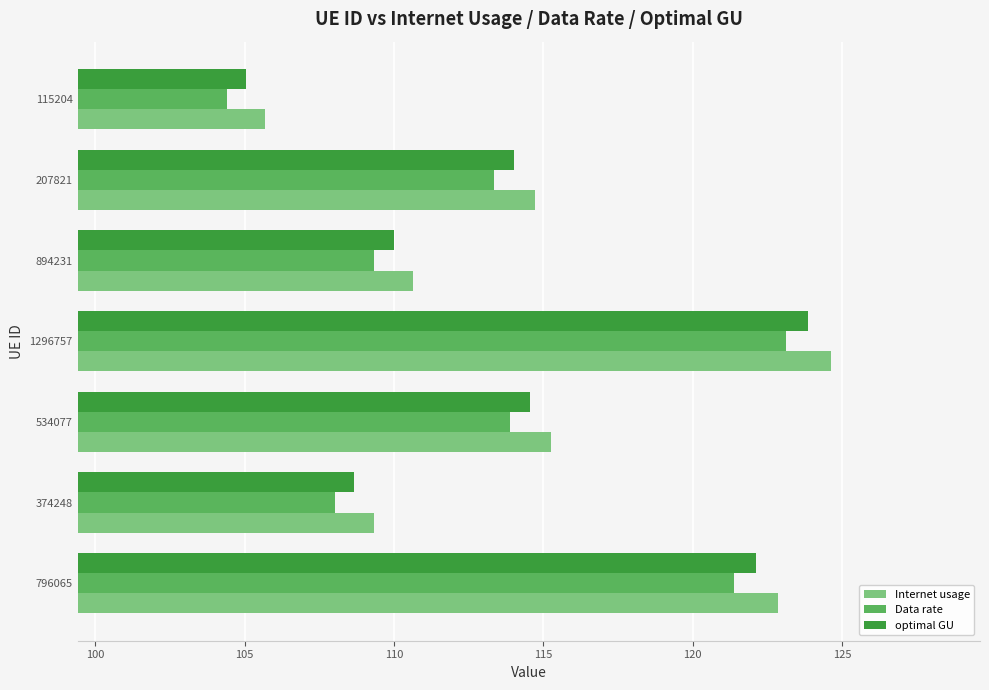

At which category does the chart reach its minimum across all series?

115204